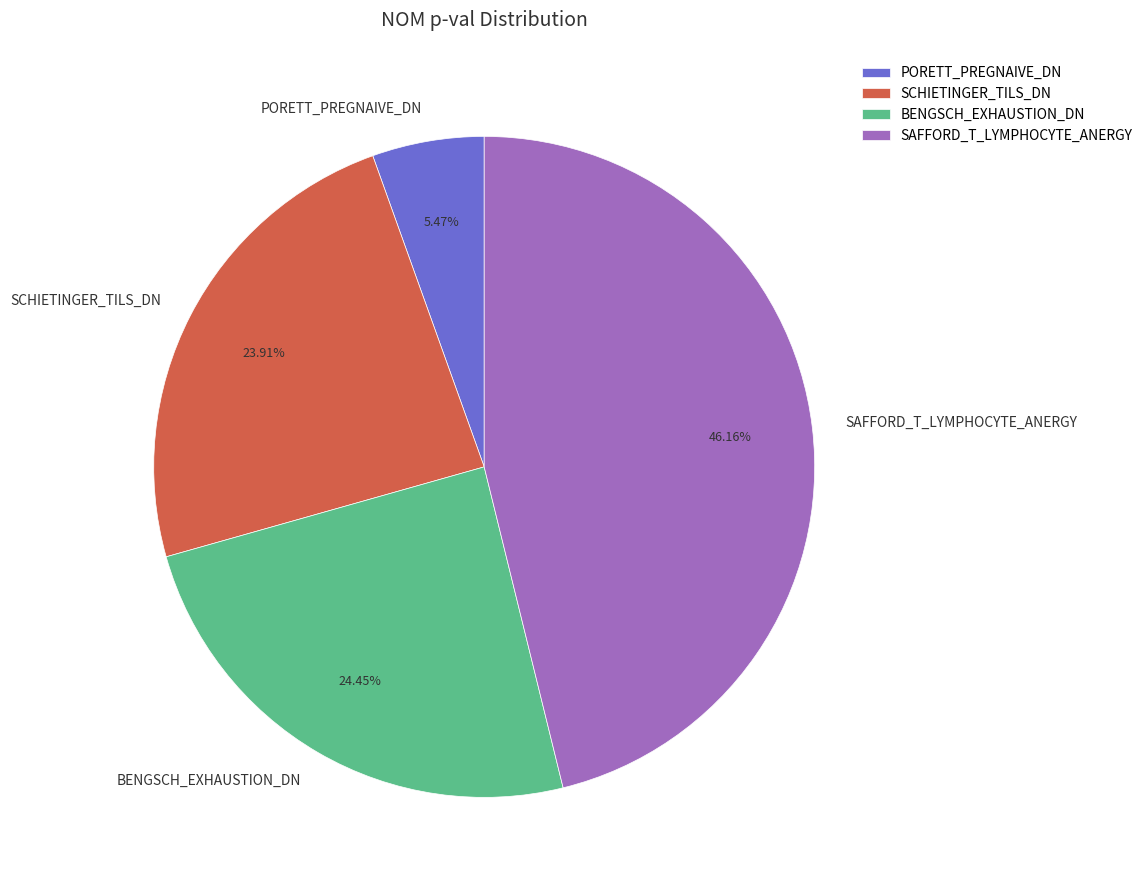

True or false: BENGSCH_EXHAUSTION_DN accounts for 12% of the total.

False